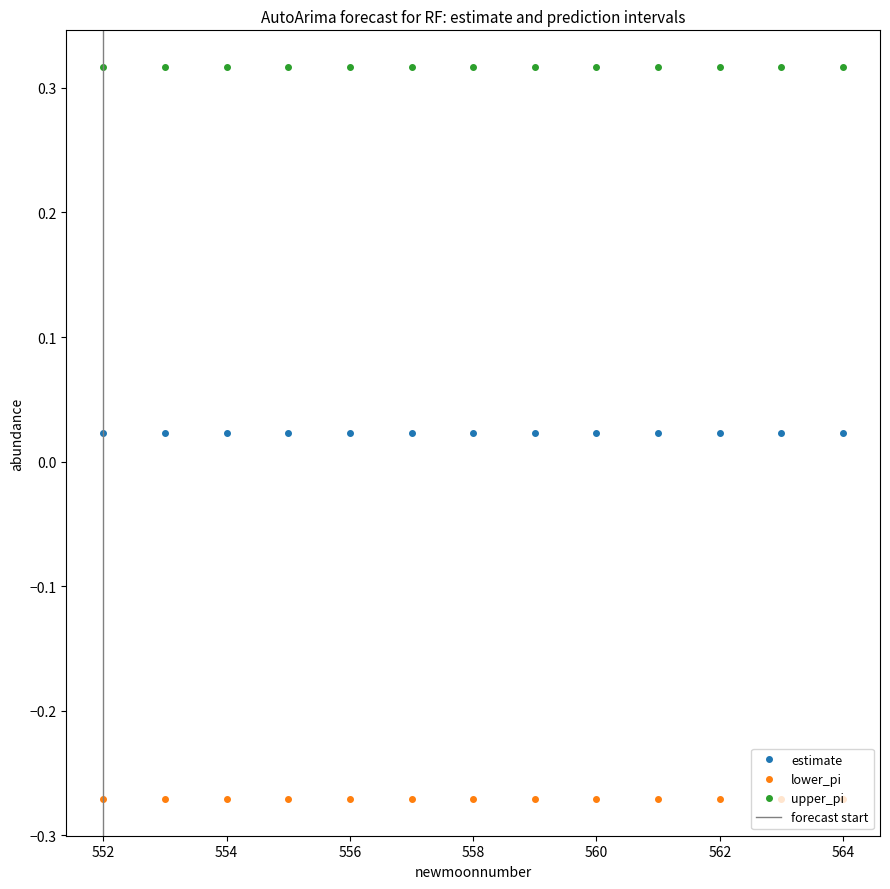

True or false: lower_pi and upper_pi cross at least once.

False